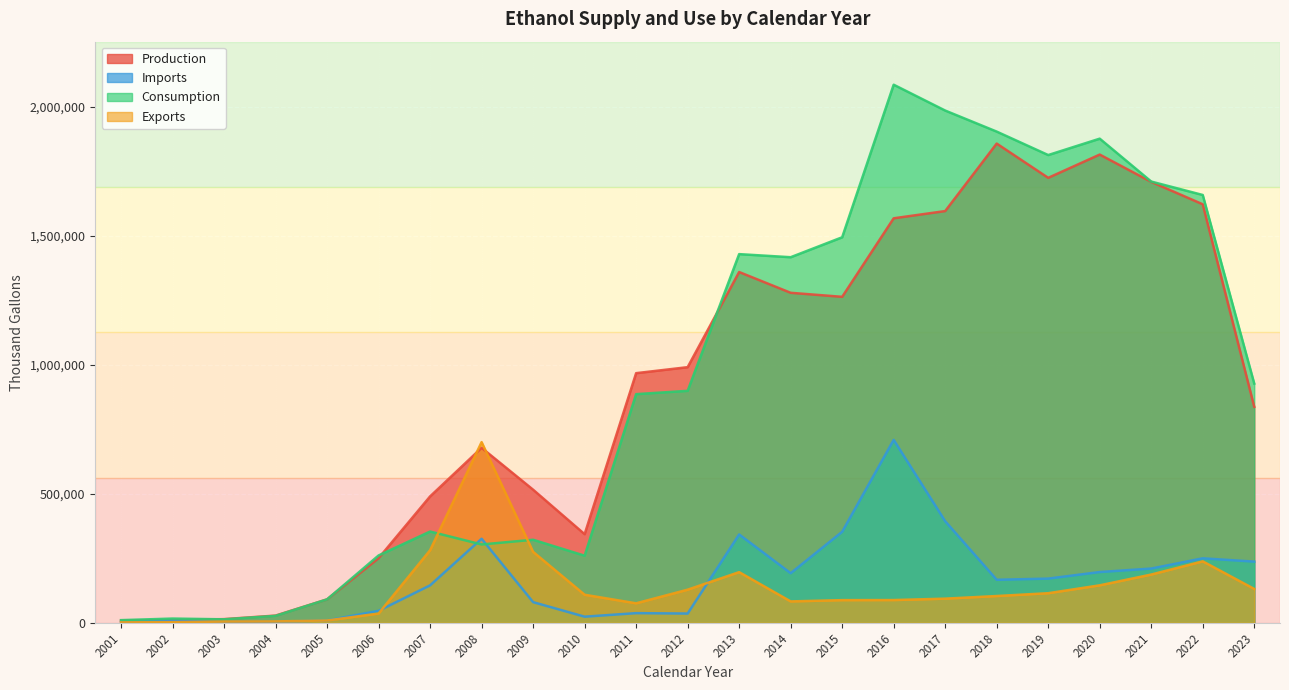

Reading right to left, extract all data points from this chart.

Production: 837005	1622028	1708826	1814698	1724507	1857319	1595709	1567730	1263347	1278979	1359456	990711	967481	343445	515805	678106	489825	250439	90787	27982	14209	10484	8576
Imports: 237132	249900	210210	196728	171276	166698	393708	708918	352758	192276	342384	35826	37396	23686	80047	325711	145108	46423	8975	4223	4066	8288	3399
Consumption: 927035	1658088	1710104	1876343	1812843	1903705	1985282	2085437	1494161	1416857	1428840	899046	886171	260075	321832	303556	353708	260926	90828	26841	13510	16361	10268
Exports: 131205	238186	187003	145215	114675	103752	93586	88124	87812	82919	196336	128342	75542	108695	274936	700262	281225	35936	8934	5364	4766	2412	1707